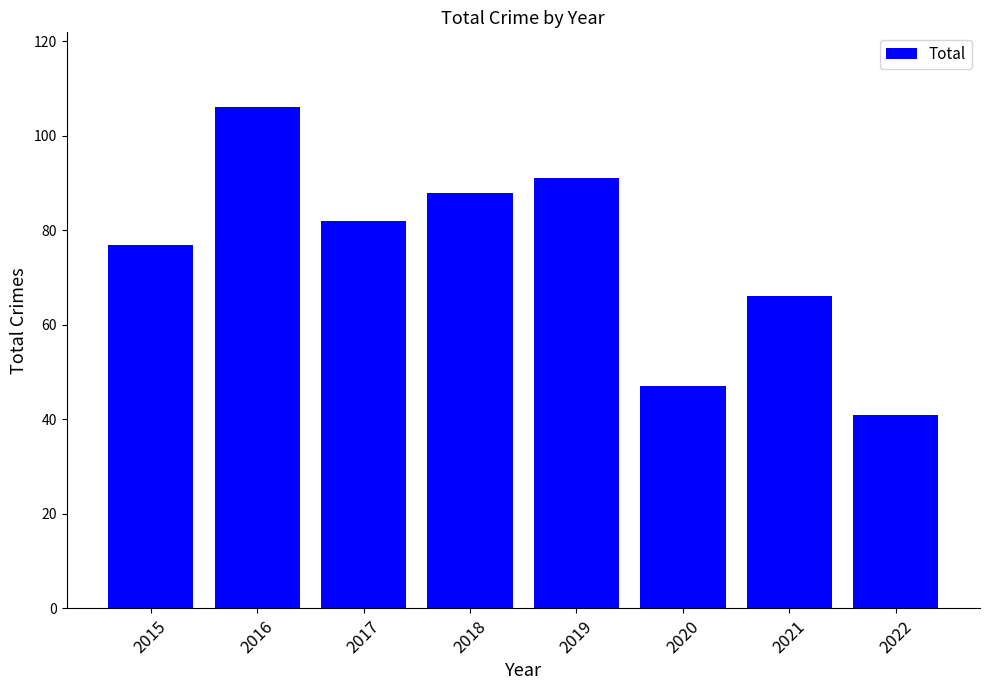

Rank the categories by value from lowest to highest.

2022, 2020, 2021, 2015, 2017, 2018, 2019, 2016